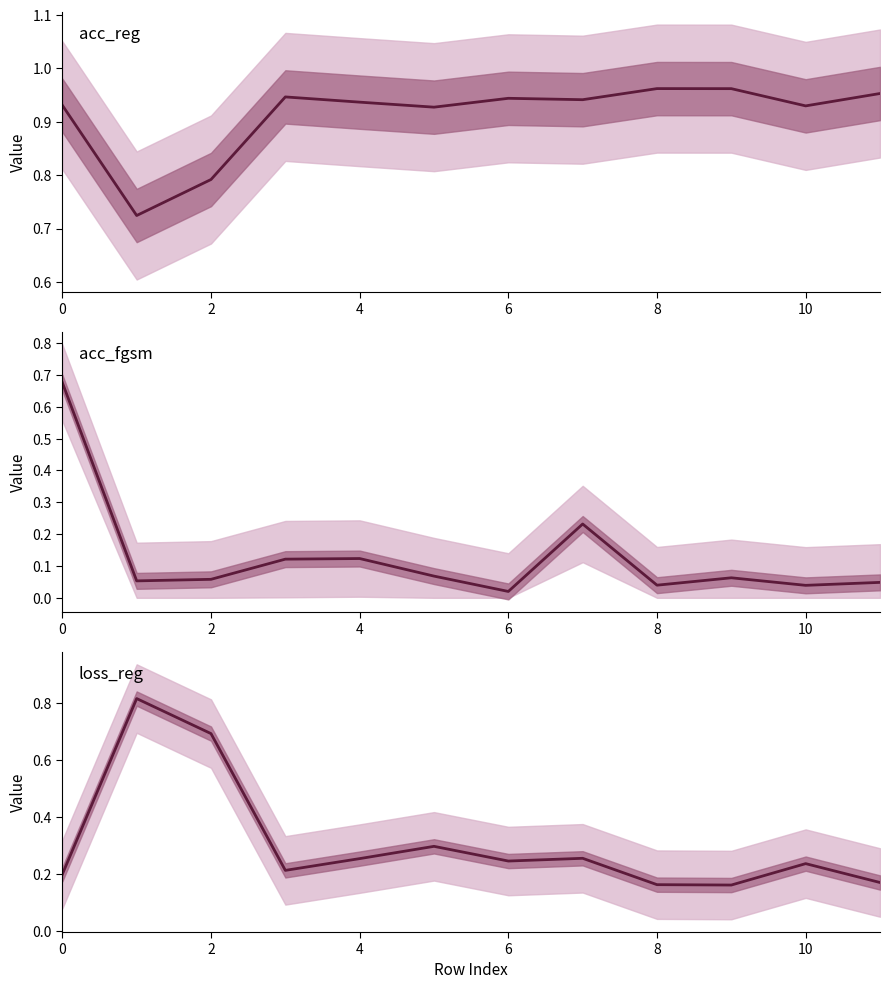

Rank the series by their average value, from lowest to highest.

acc_fgsm, loss_reg, acc_reg